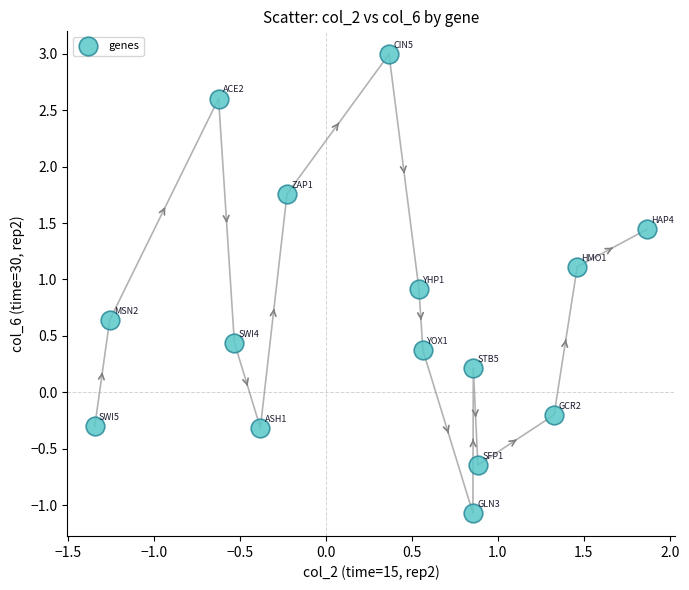

What is the range of X values (max minus min)?

3.2